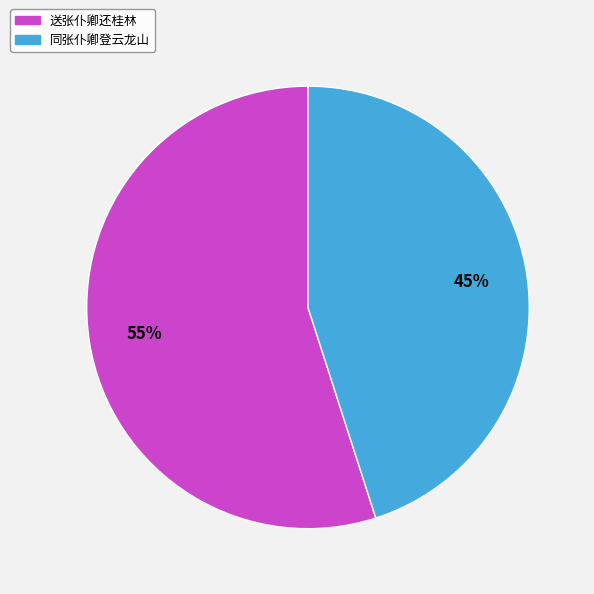

To the nearest percent, what is the average slice percentage?

50%